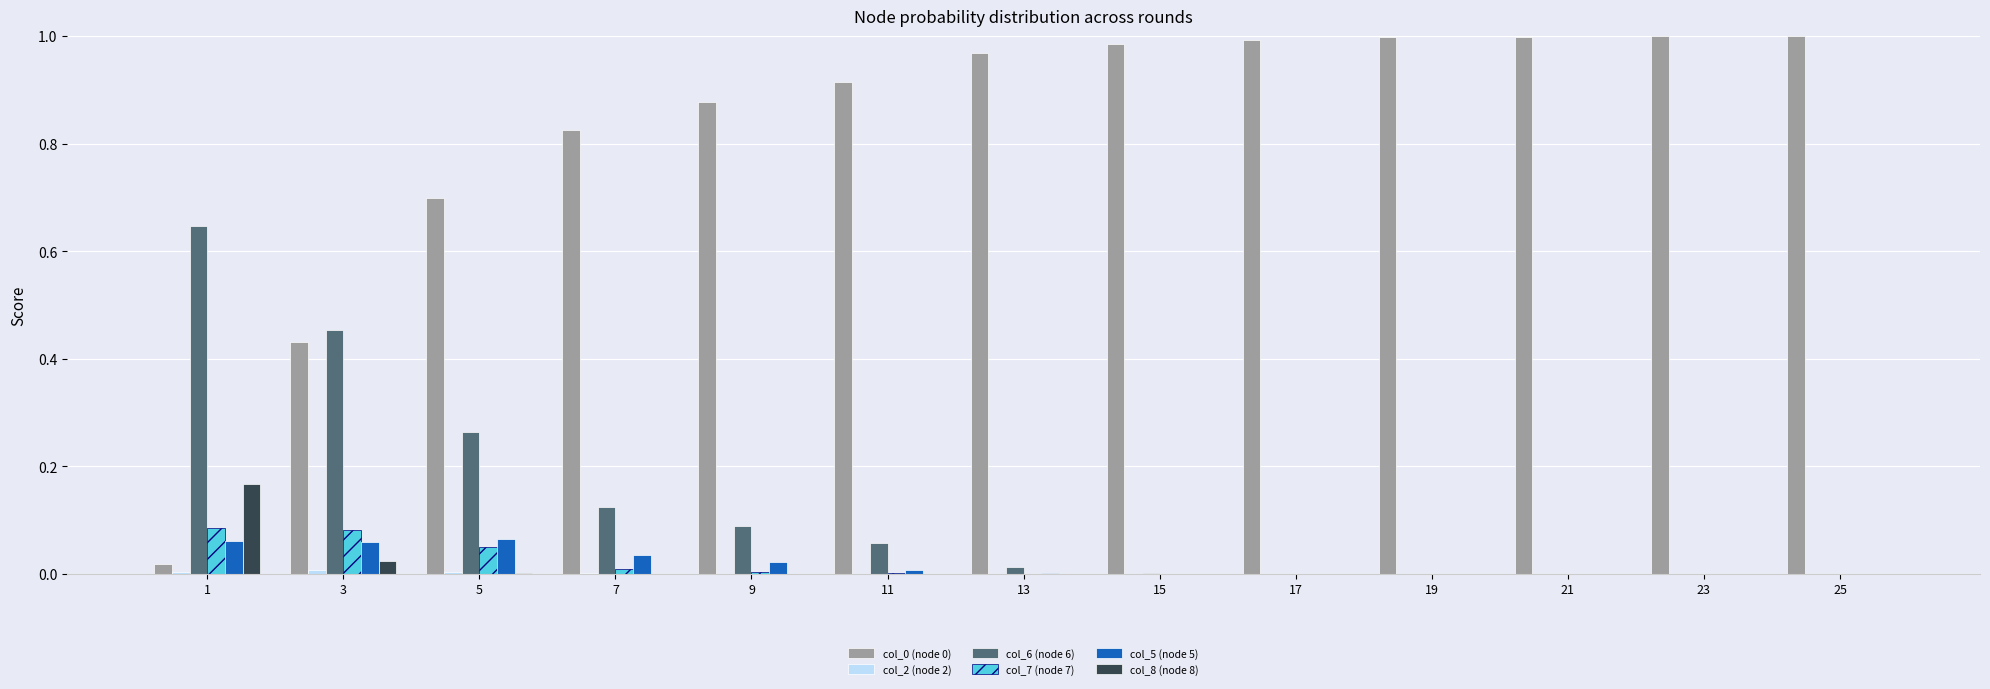

Is it true that col_6 (node 6) equals 0.3 at 1?

False